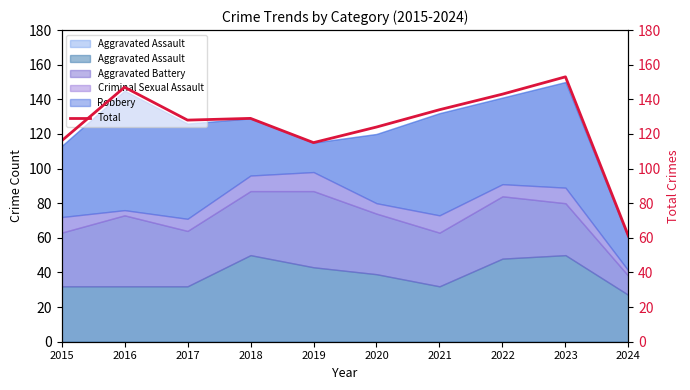

What is the sum of all values?

1250